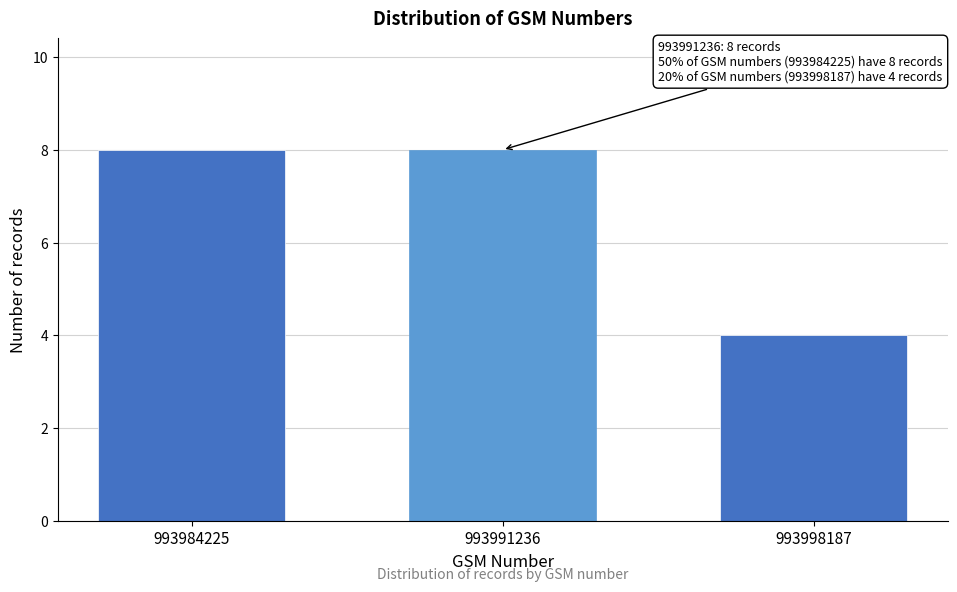

Reading left to right, what are all the values shown in this chart?

993984225=8	993991236=8	993998187=4